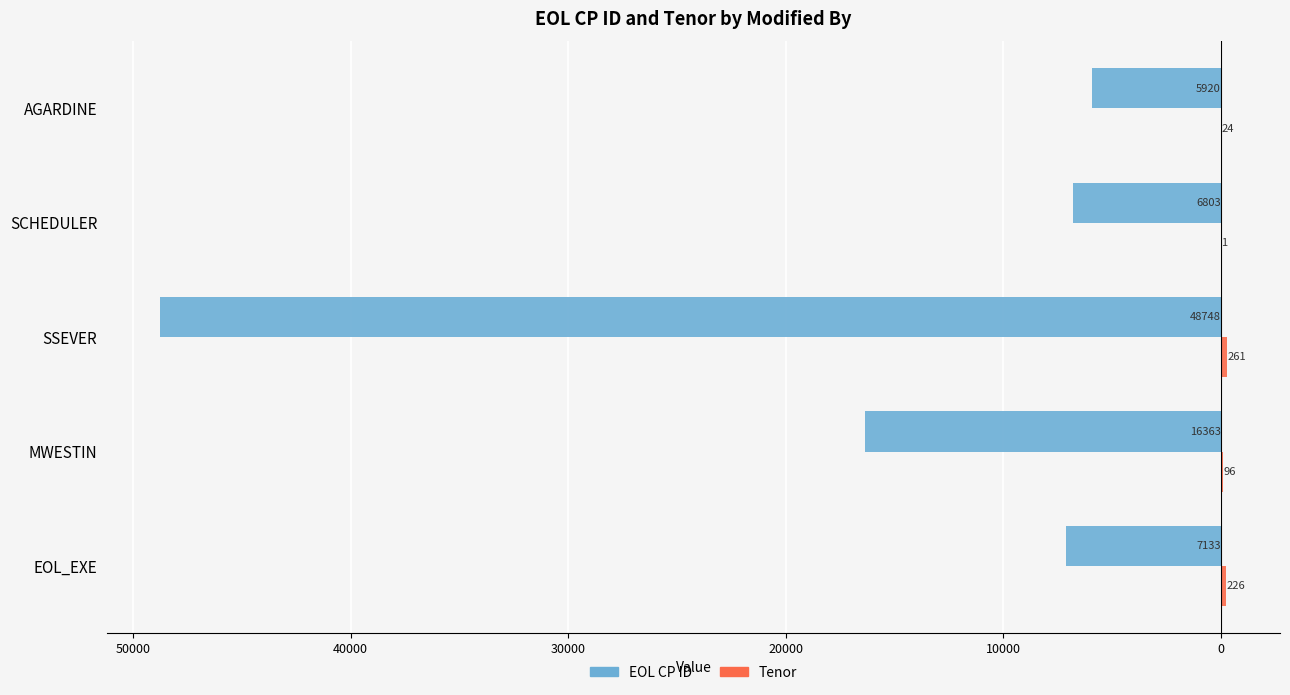

What is the value of the EOL CP ID bar at the 3rd from the left?

-48748